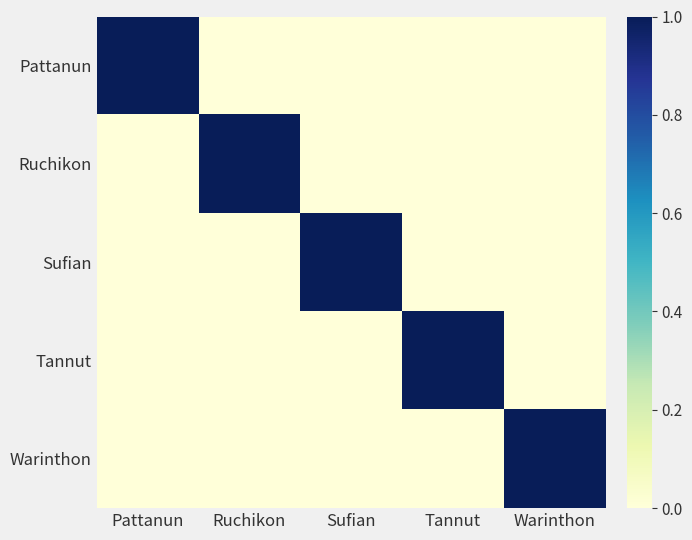

Reading right to left, transcribe all the data shown in this chart.

Pattanun: Warinthon=0	Tannut=0	Sufian=0	Ruchikon=0	Pattanun=1
Ruchikon: Warinthon=0	Tannut=0	Sufian=0	Ruchikon=1	Pattanun=0
Sufian: Warinthon=0	Tannut=0	Sufian=1	Ruchikon=0	Pattanun=0
Tannut: Warinthon=0	Tannut=1	Sufian=0	Ruchikon=0	Pattanun=0
Warinthon: Warinthon=1	Tannut=0	Sufian=0	Ruchikon=0	Pattanun=0